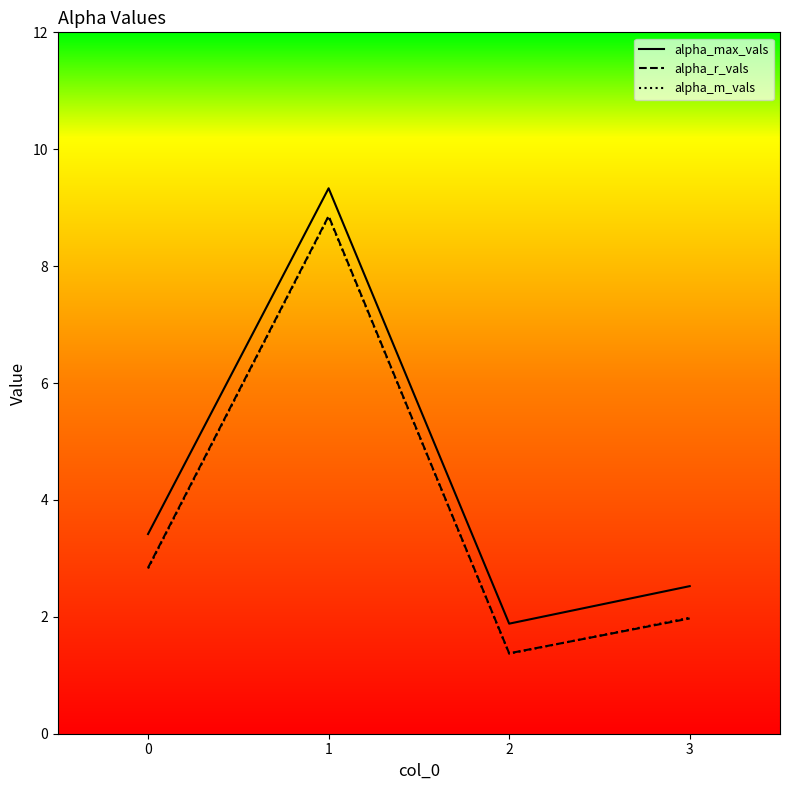

What is the difference between the highest and lowest values at 0?

0.6